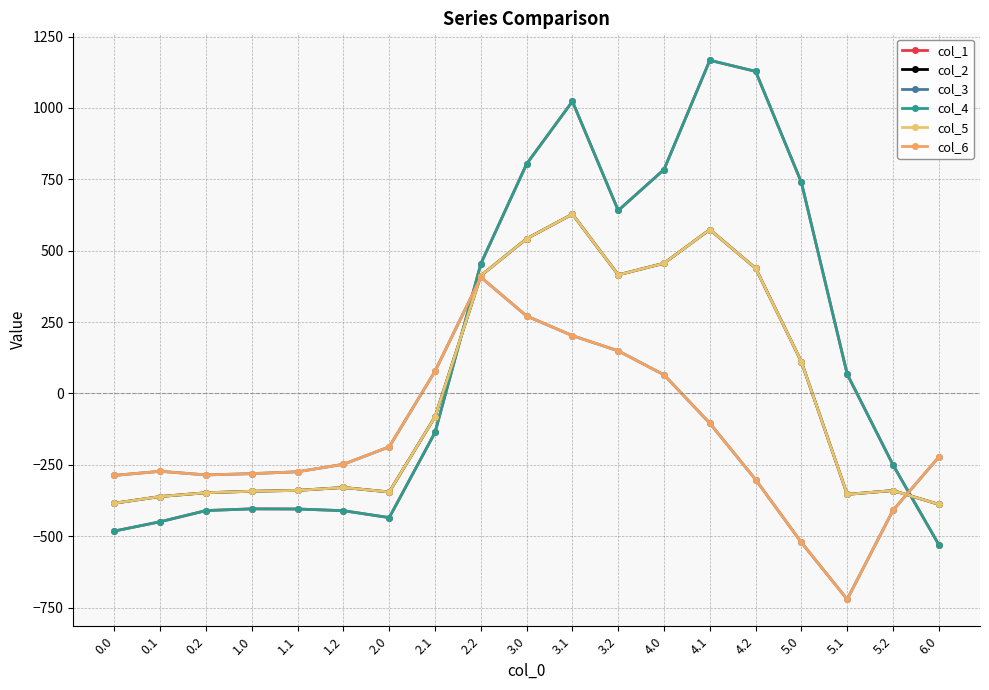

Where is the first local maximum for col_1?

1.0